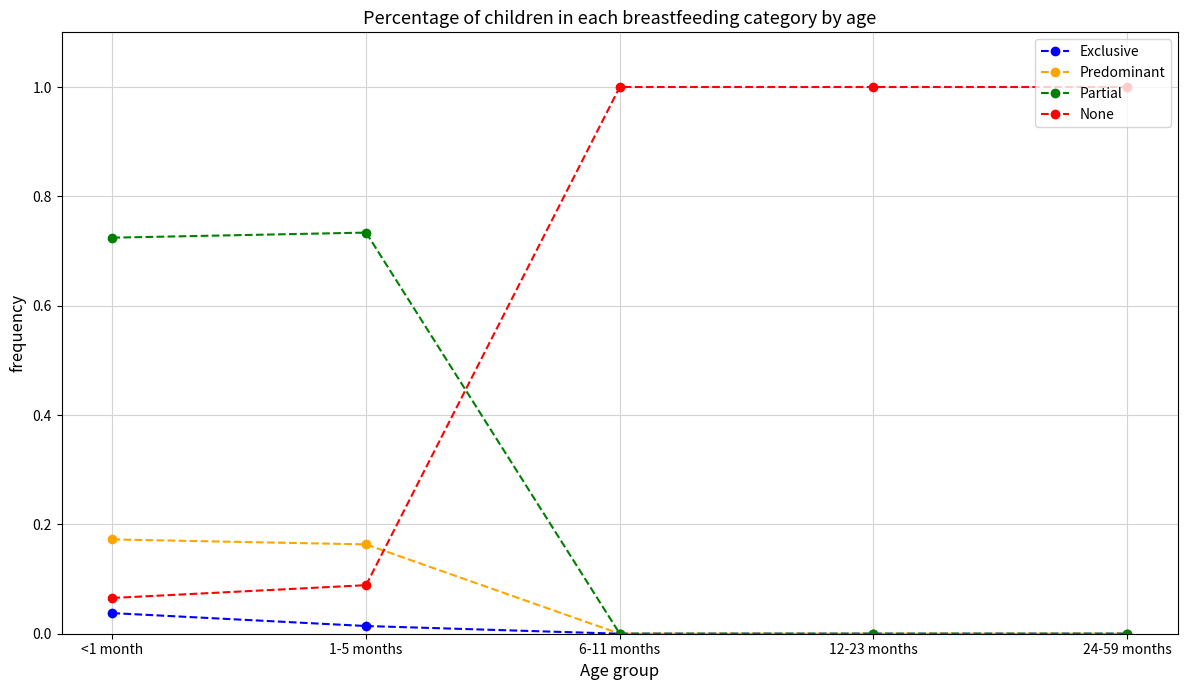

Between <1 month and 24-59 months, which series saw the biggest shift?

None